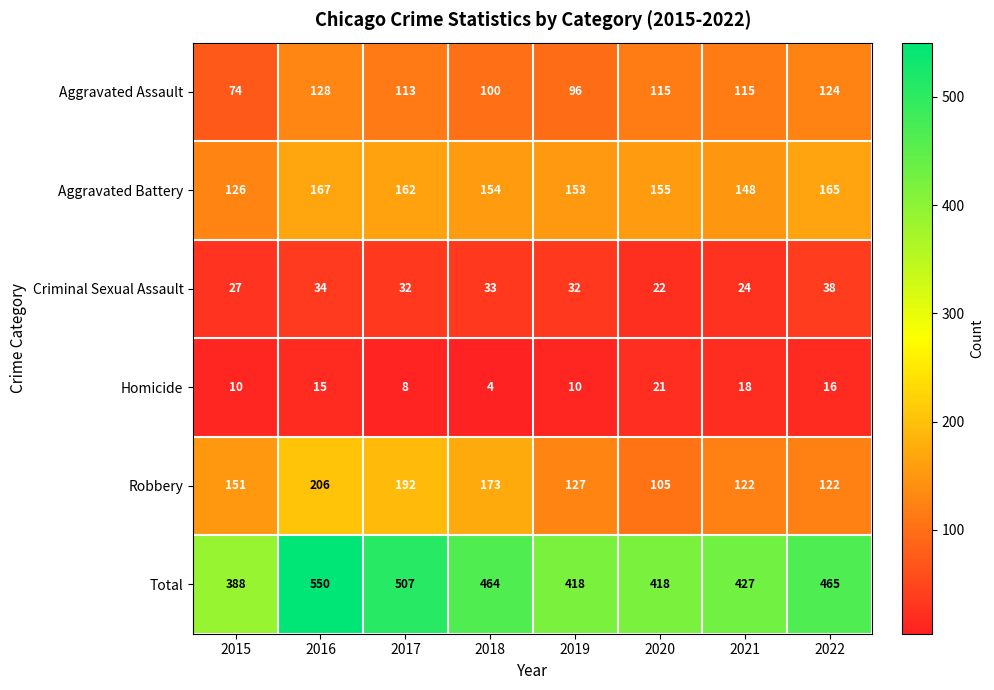

At how many categories does at least one series exceed 178?

8